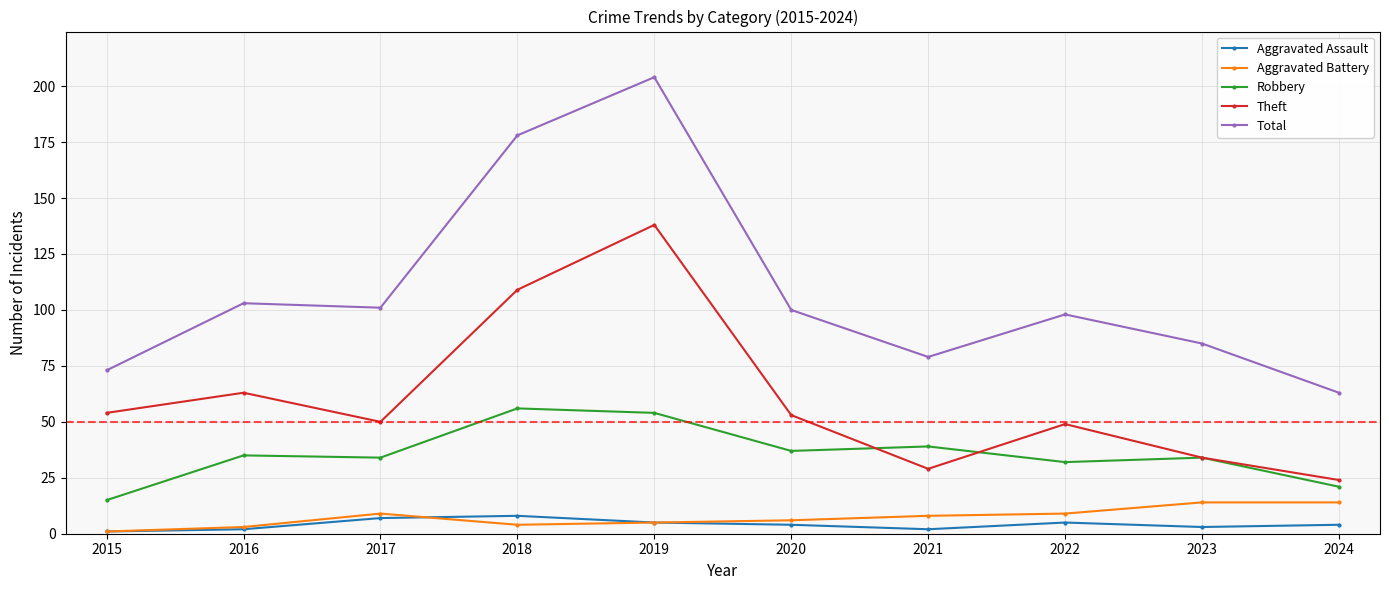

True or false: Theft and Aggravated Assault cross at least once.

False